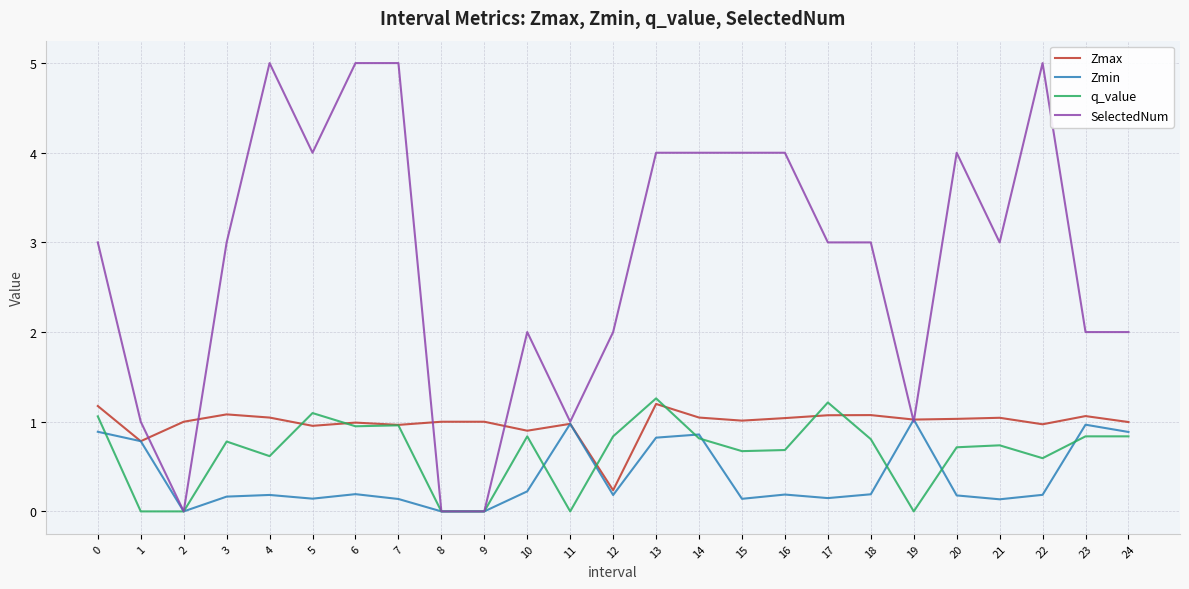

Count the number of categories in the chart.

25